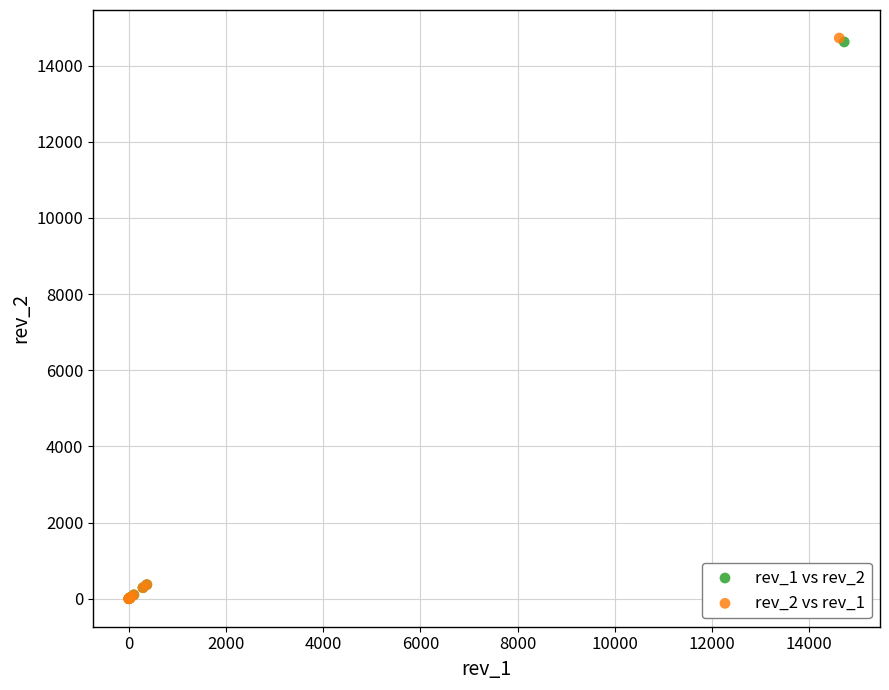

Which series has the largest Y range (max minus min)?

rev_2 vs rev_1